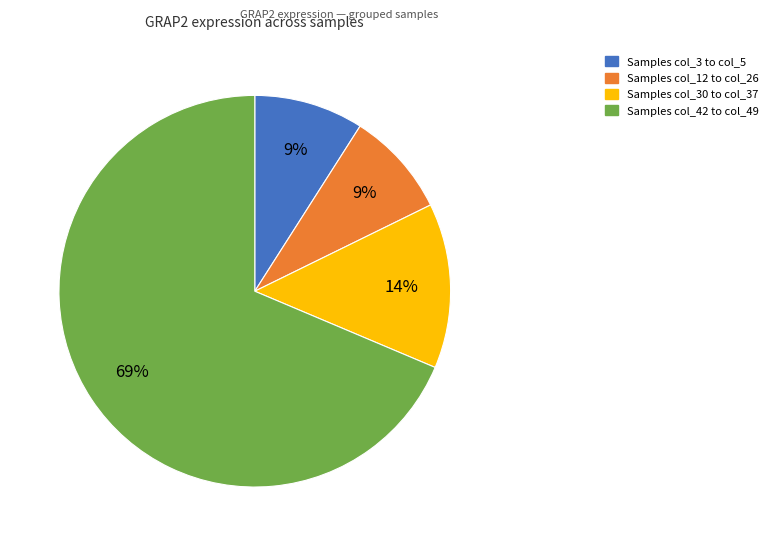

Does any single category account for the majority?

Yes